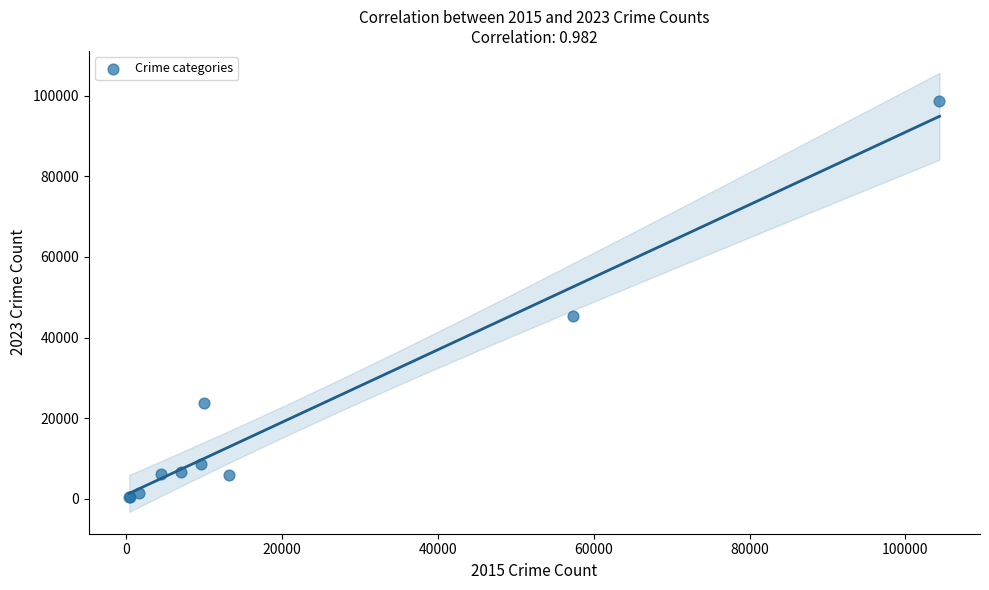

What Y value in the scatter plot is closest to 49505?

45237